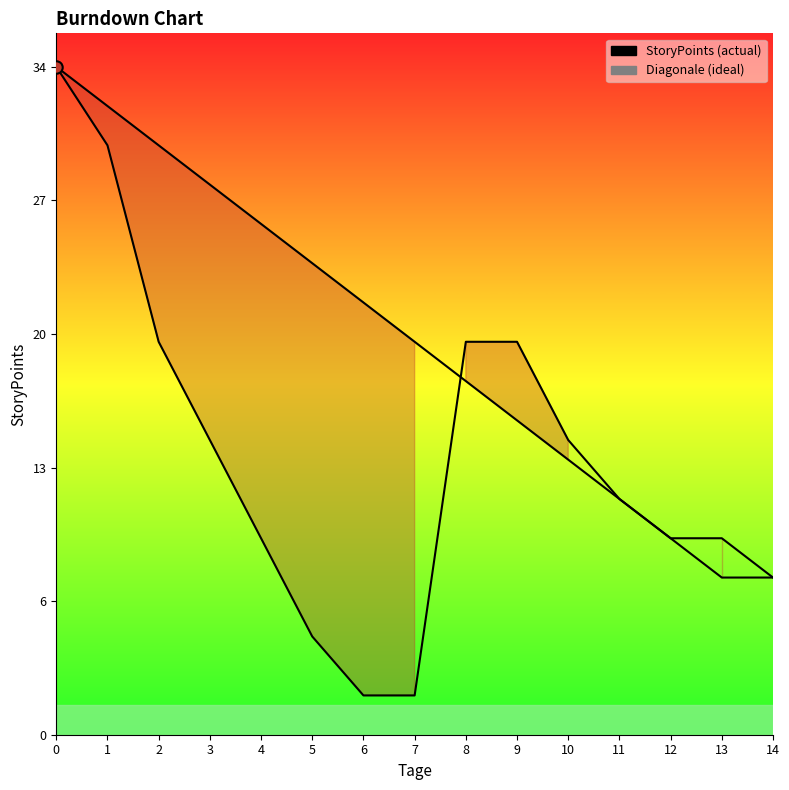

Which series has the largest Y range (max minus min)?

StoryPoints